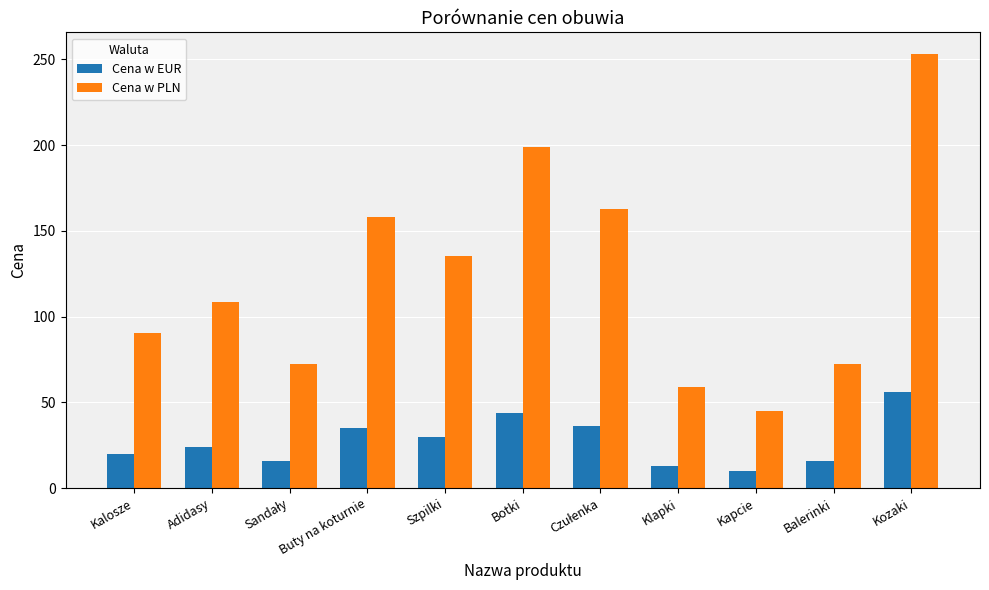

Is it true that Cena w PLN equals 18.5 at Kapcie?

False